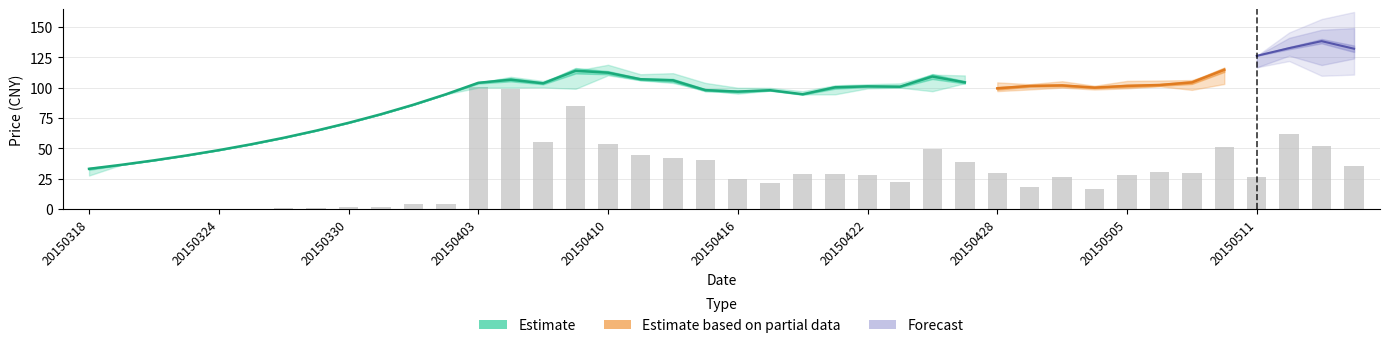

Which has a higher value, 20150402 or 20150512?

20150512